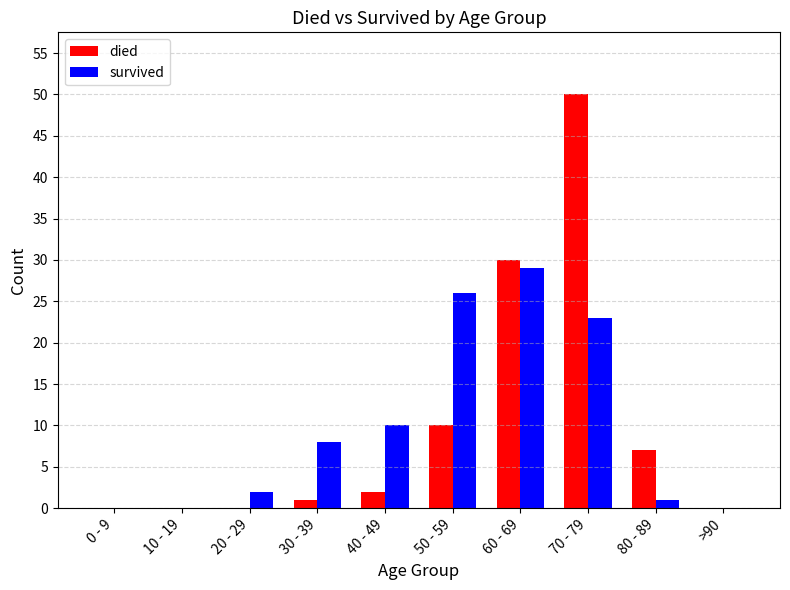

Read the died value at 70 - 79, to the nearest 5.

50